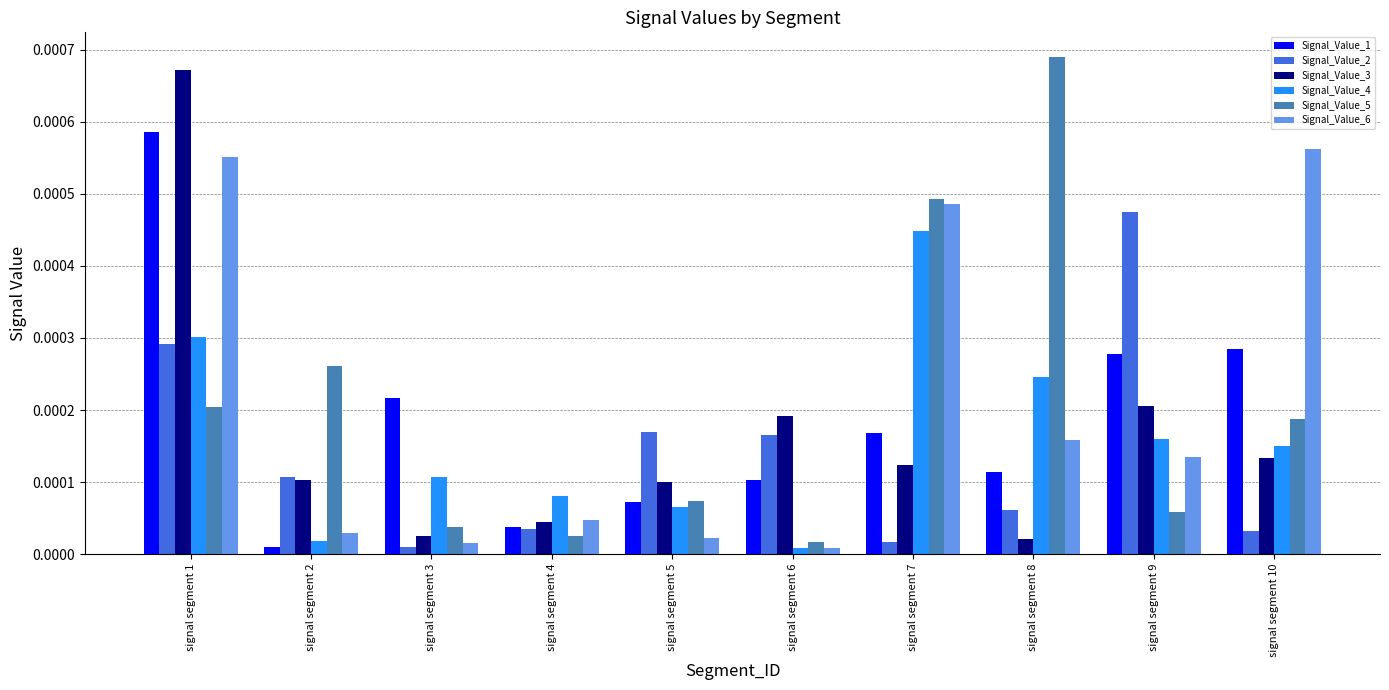

How many bars are there in total?

60